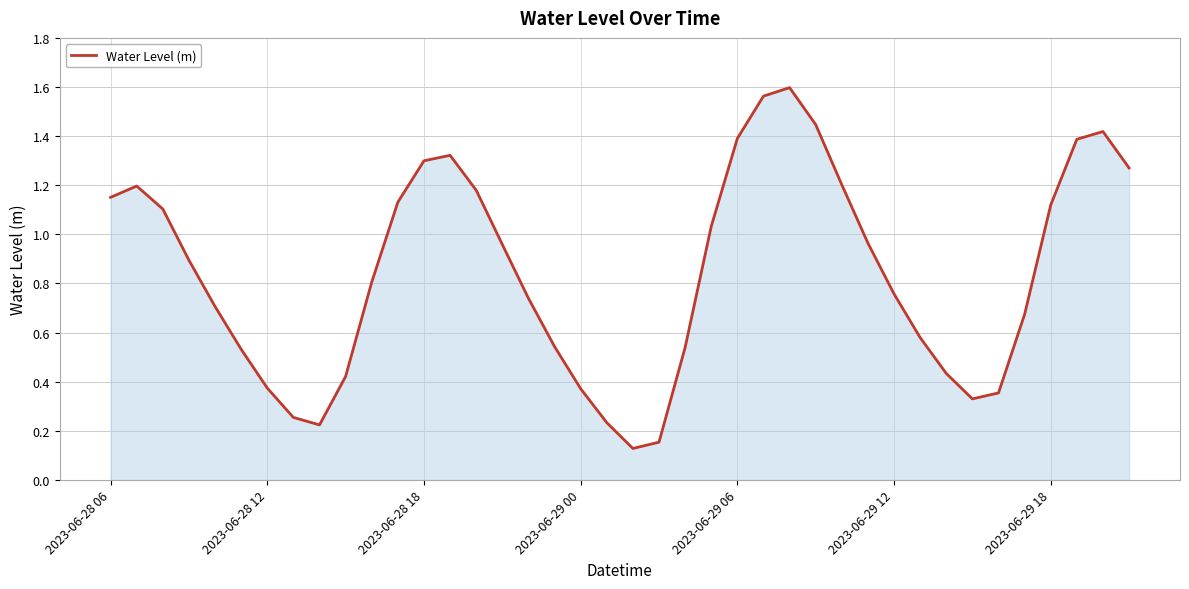

Which has a higher value, 2023-06-29 12 or 2023-06-29 18?

2023-06-29 18